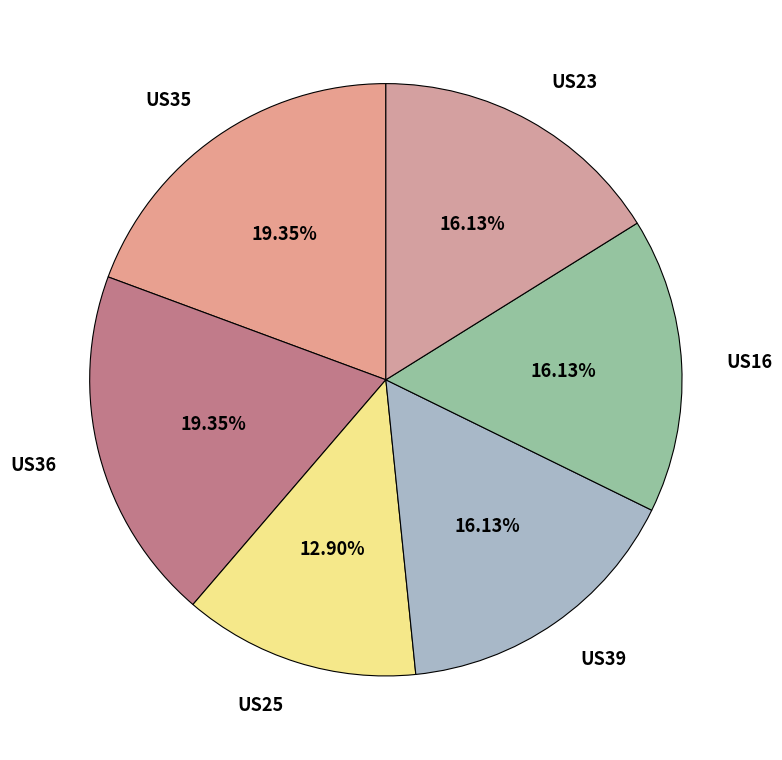

Do US39 and US35 together represent more than half of the pie?

No